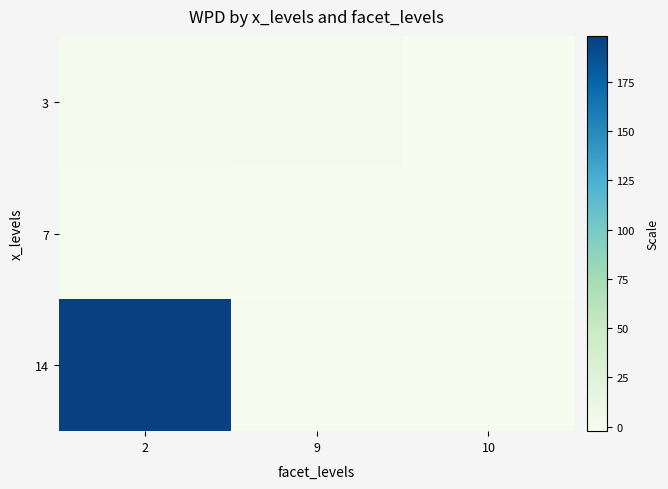

Rank the series at 9 from highest to lowest value.

3, 14, 7